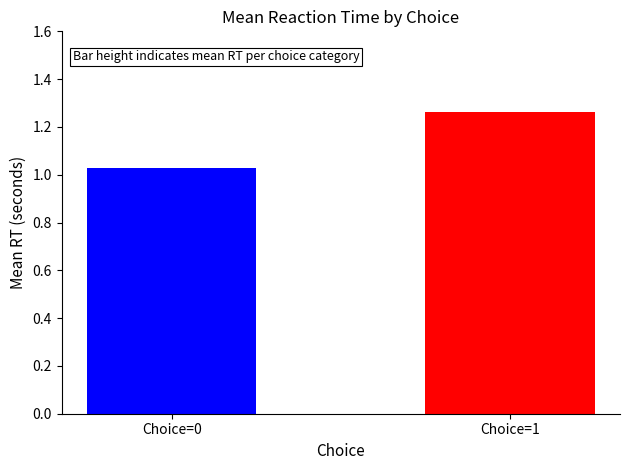

How many bars are there in total?

2